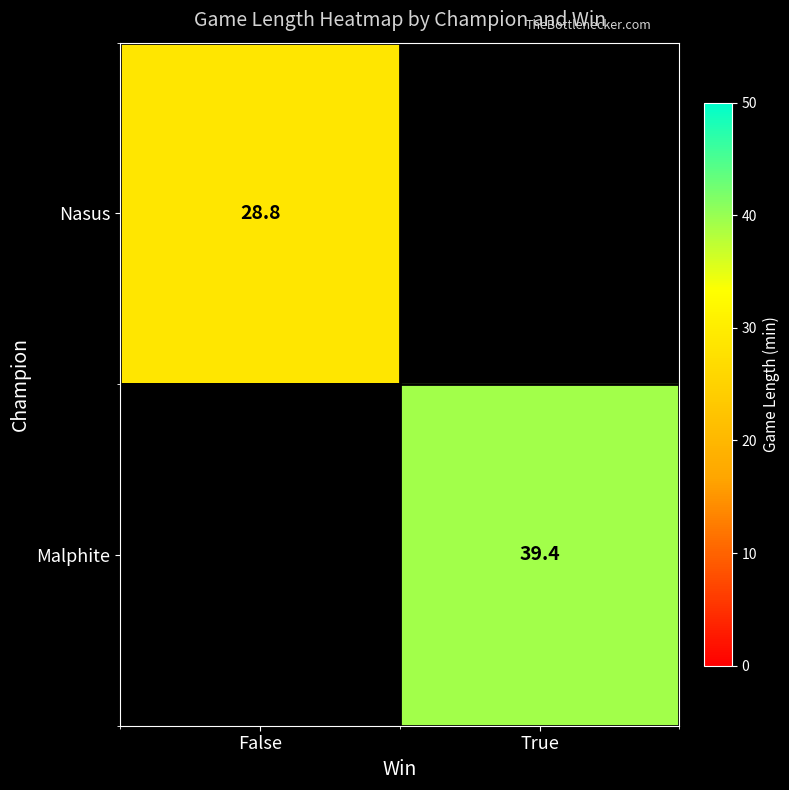

Is it true that Malphite equals 20.0 at True?

False